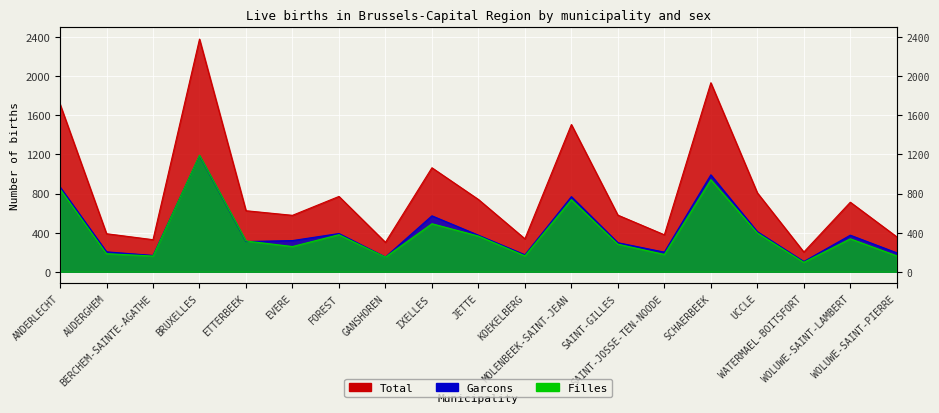

Rank the series by their maximum value, from highest to lowest.

Total, Filles, Garcons